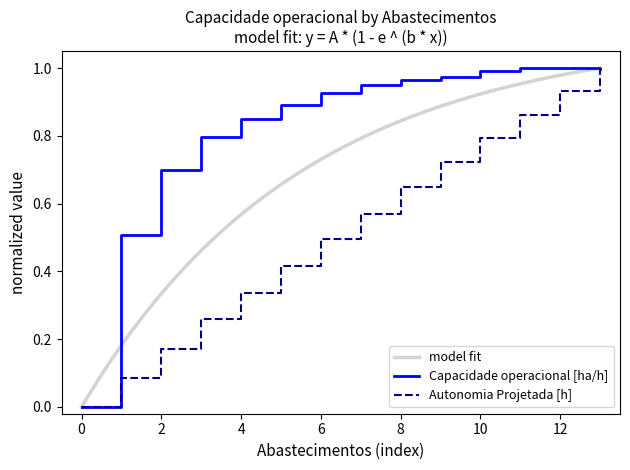

Which has a higher value, 12 or 10?

12